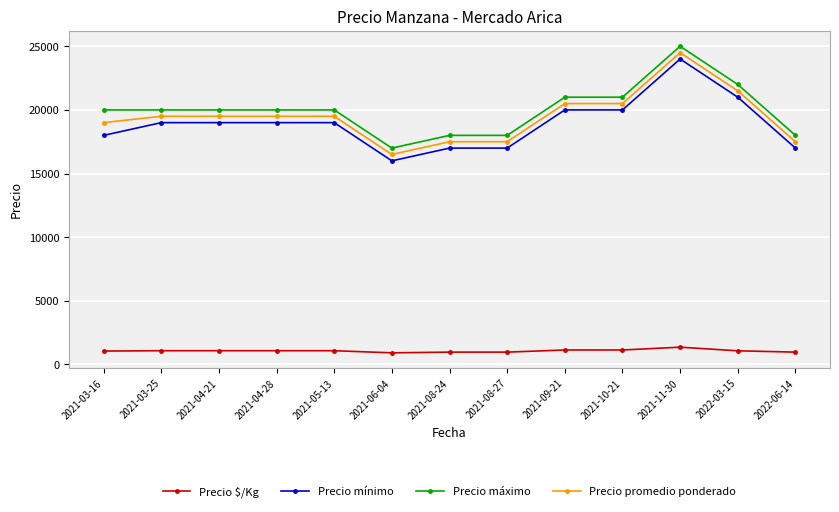

What is the total value across all series at 2021-05-13?

59583